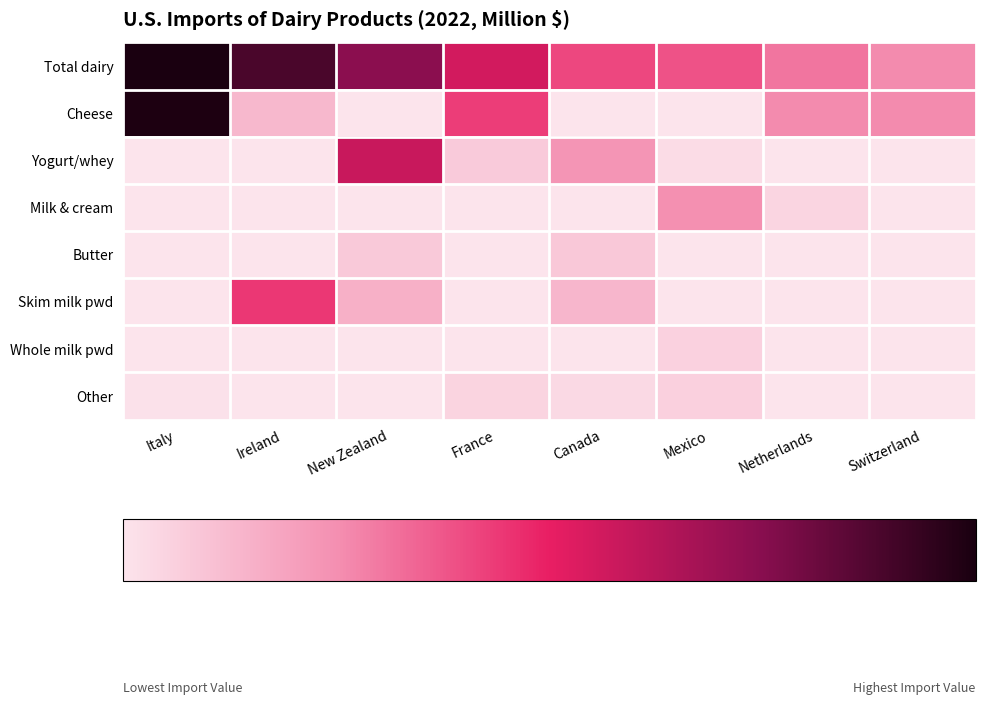

Reading left to right, transcribe all the data shown in this chart.

Total dairy: Italy=450.1	Ireland=399.6	New Zealand=332.7	France=251.1	Canada=182.9	Mexico=173.5	Netherlands=137.2	Switzerland=117.2
Cheese: Italy=446.5	Ireland=58.7	New Zealand=0.0	France=194.2	Canada=0.0	Mexico=0.0	Netherlands=116.2	Switzerland=117.2
Yogurt/whey: Italy=0.0	Ireland=0.0	New Zealand=263.4	France=34.5	Canada=104.1	Mexico=11.6	Netherlands=0.0	Switzerland=0.0
Milk & cream: Italy=0.0	Ireland=0.0	New Zealand=0.0	France=0.0	Canada=0.0	Mexico=110.9	Netherlands=19.7	Switzerland=0.0
Butter: Italy=0.0	Ireland=0.0	New Zealand=36.3	France=0.0	Canada=37.1	Mexico=0.0	Netherlands=0.0	Switzerland=0.0
Skim milk pwd: Italy=0.0	Ireland=199.8	New Zealand=68.9	France=0.0	Canada=60.0	Mexico=0.0	Netherlands=0.0	Switzerland=0.0
Whole milk pwd: Italy=0.0	Ireland=0.0	New Zealand=0.0	France=0.0	Canada=0.0	Mexico=25.0	Netherlands=0.0	Switzerland=0.0
Other: Italy=3.6	Ireland=0.0	New Zealand=0.0	France=22.0	Canada=15.0	Mexico=27.0	Netherlands=1.3	Switzerland=0.0